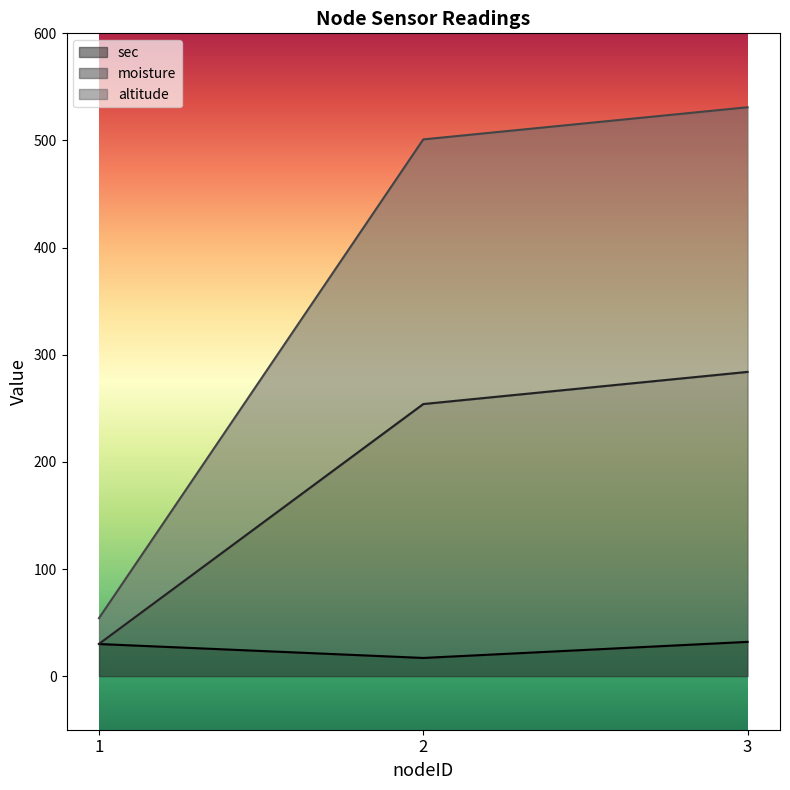

What is the lowest value of the sec series?

17.0